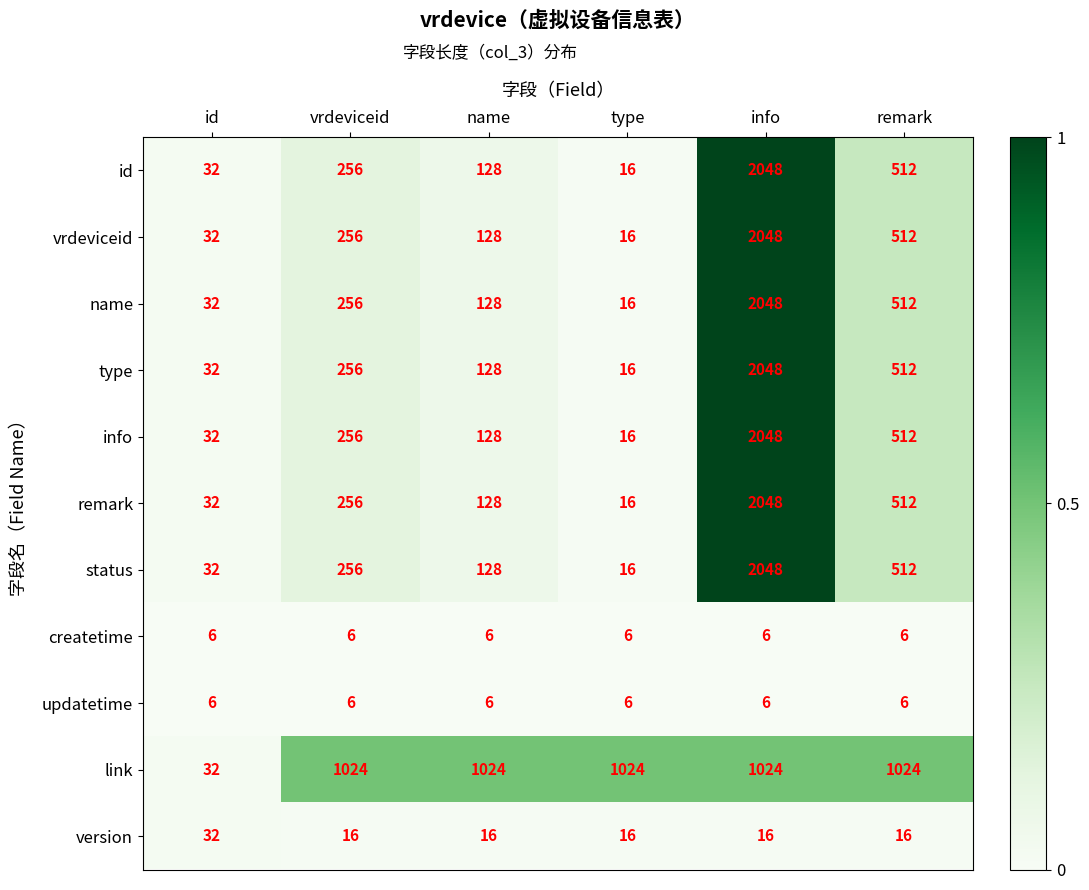

What is the difference between the highest and lowest values at vrdeviceid?

1018